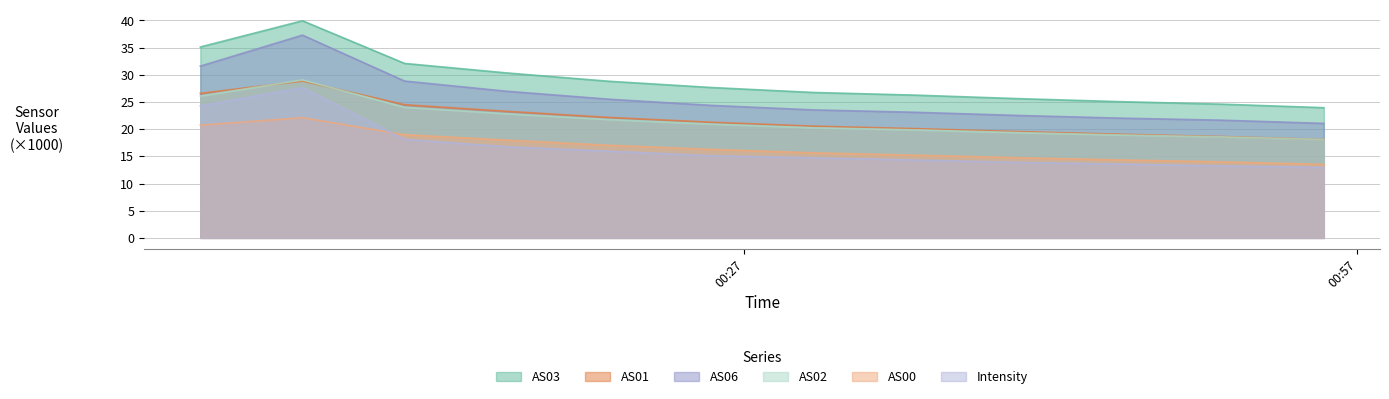

Which series has the largest total across all categories?

AS03